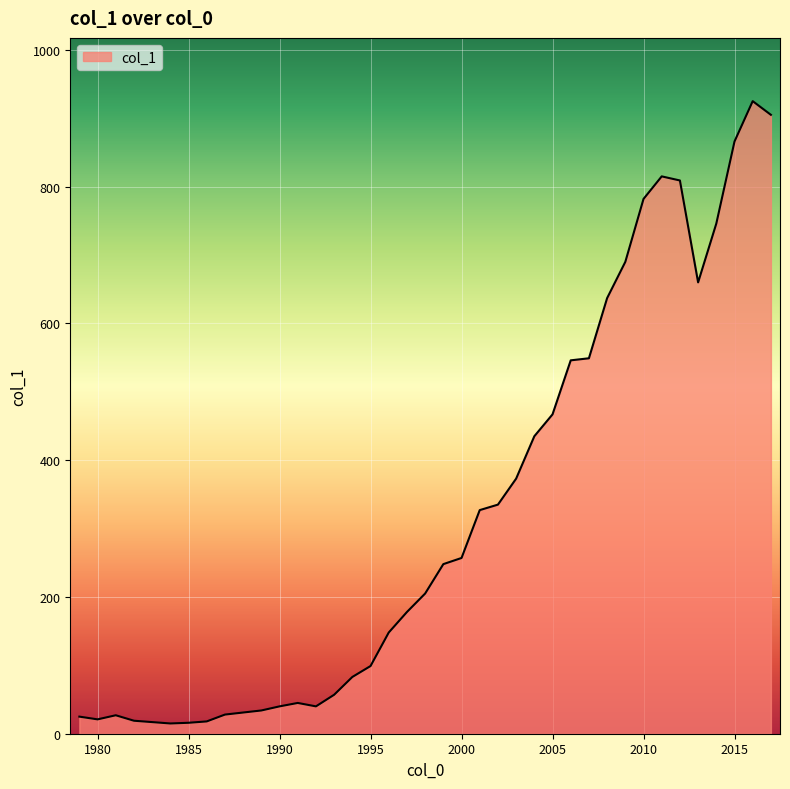

What is the difference between the maximum and minimum values?

910